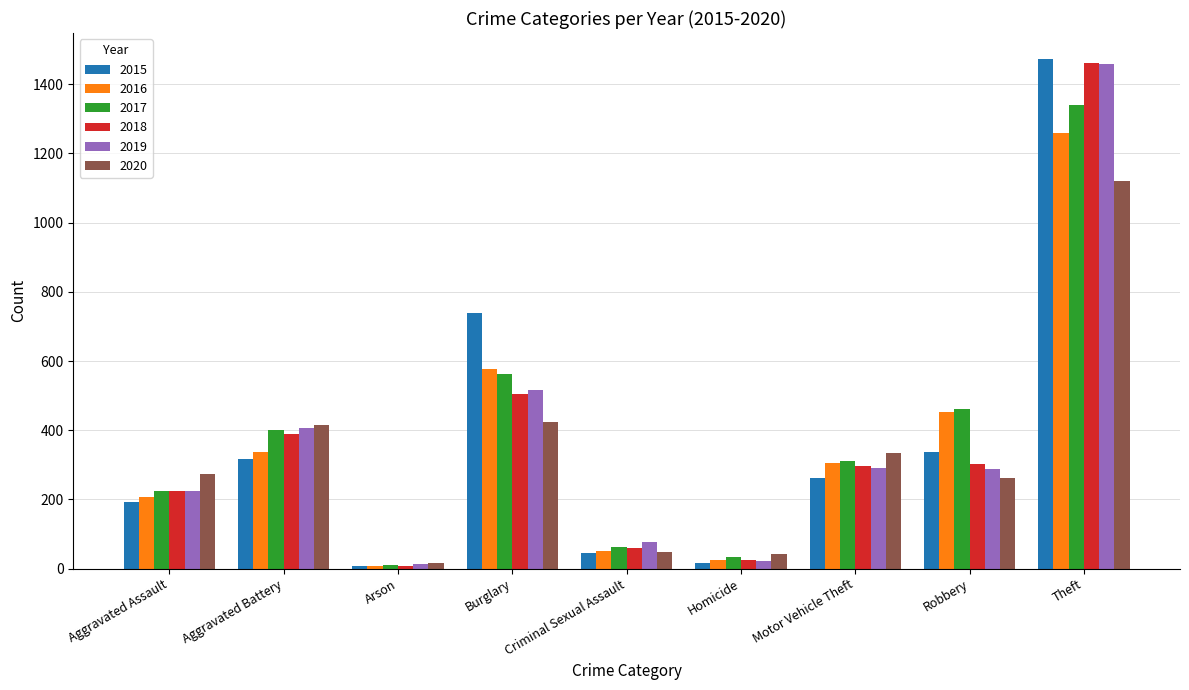

How many bars are there in total?

54